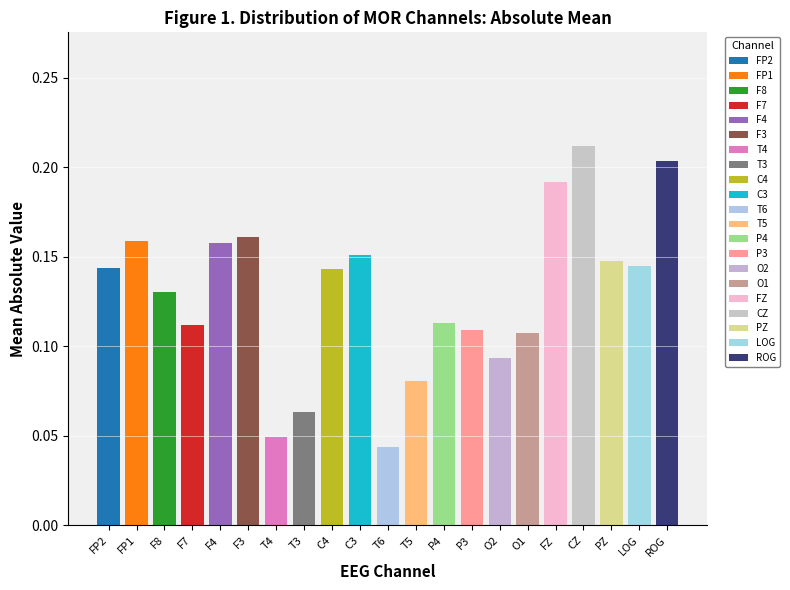

What is the difference between the second highest and second lowest values?

0.2